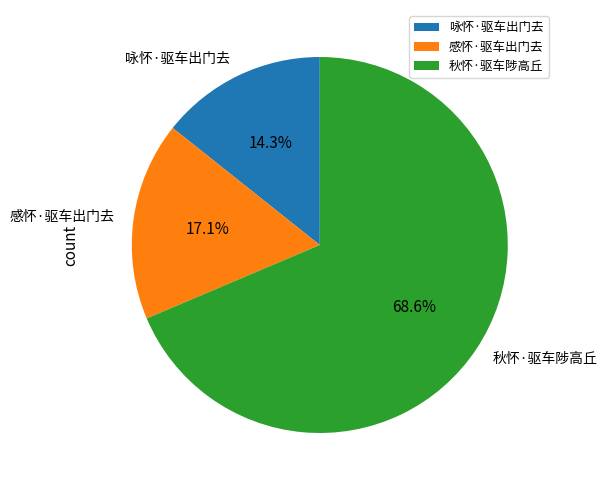

How many segments does this pie chart have?

3